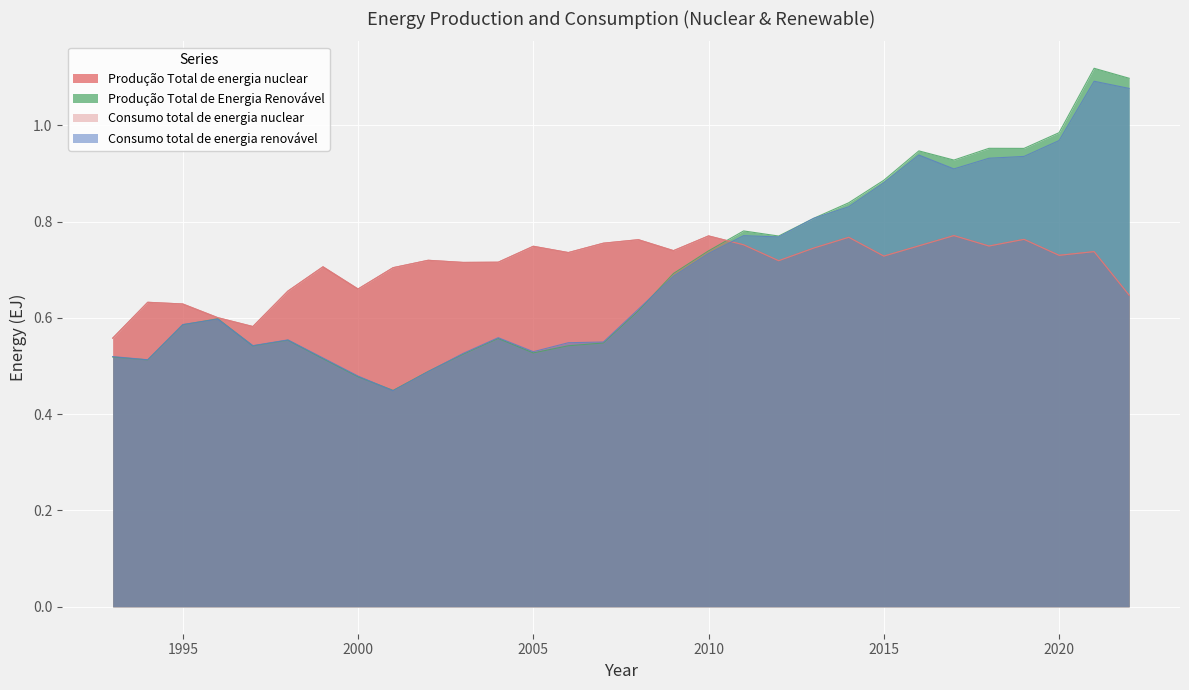

Which series has the largest range (max minus min)?

Produção Total de Energia Renovável